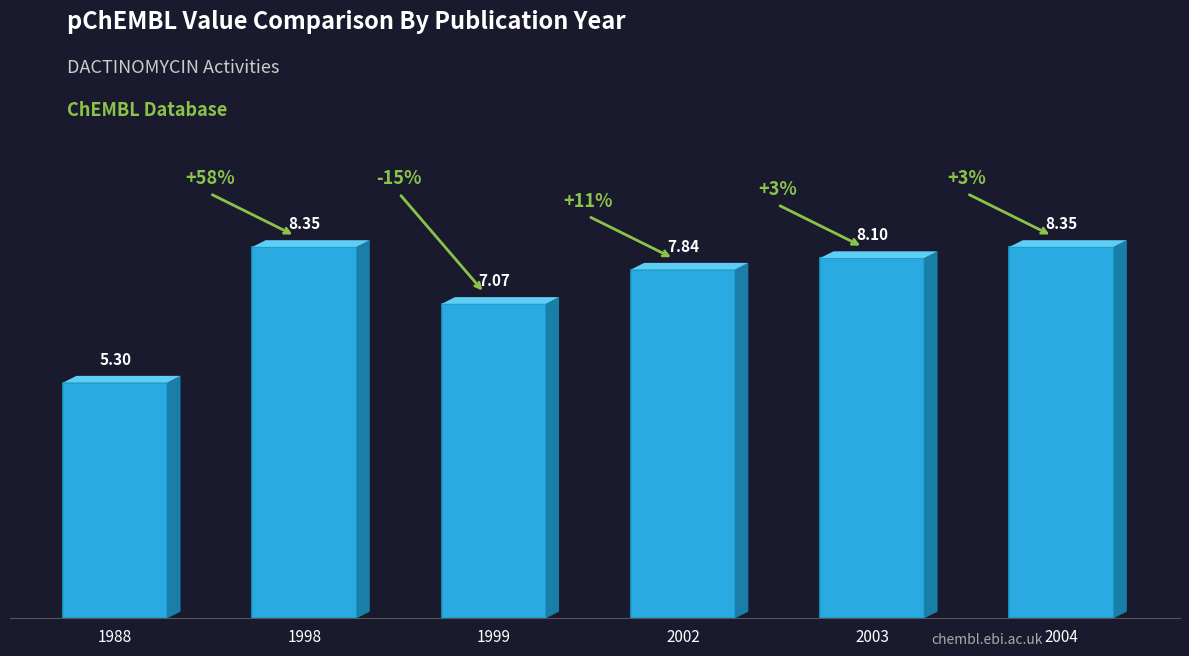

What is the sum of all values?

45.0